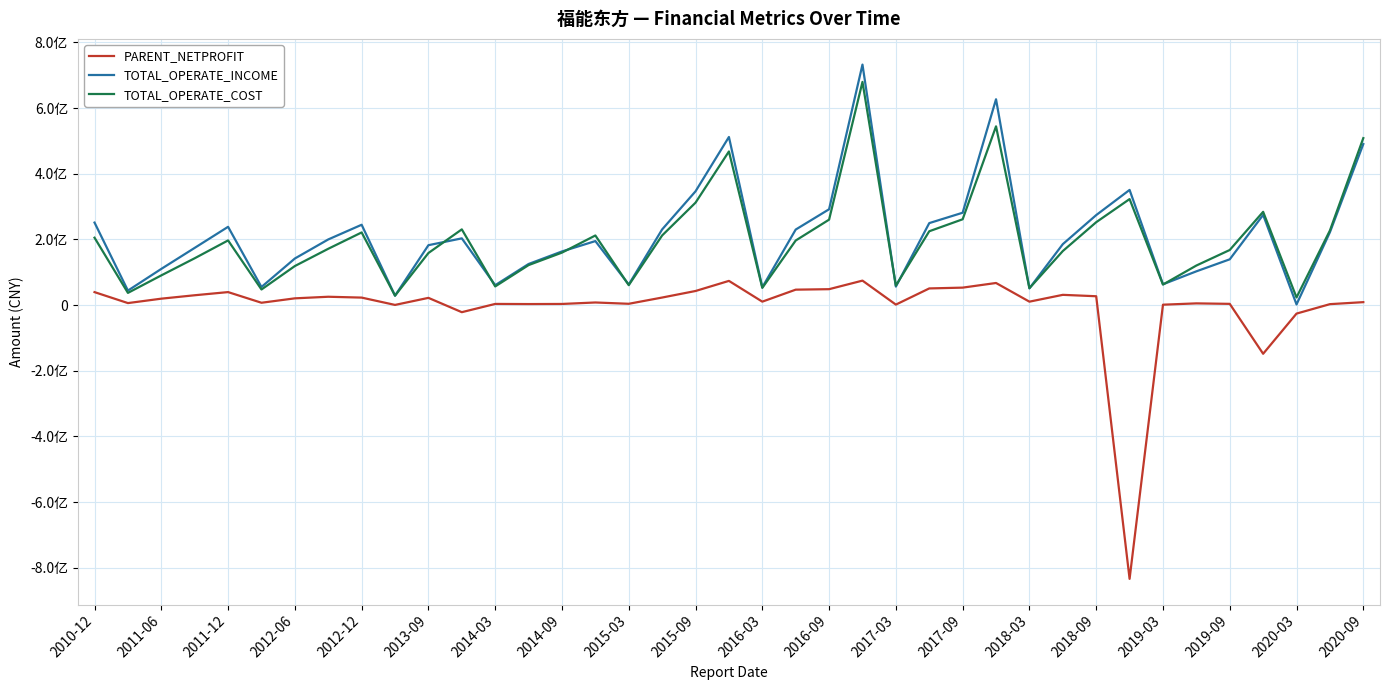

At which category is the sum across all series the highest?

23